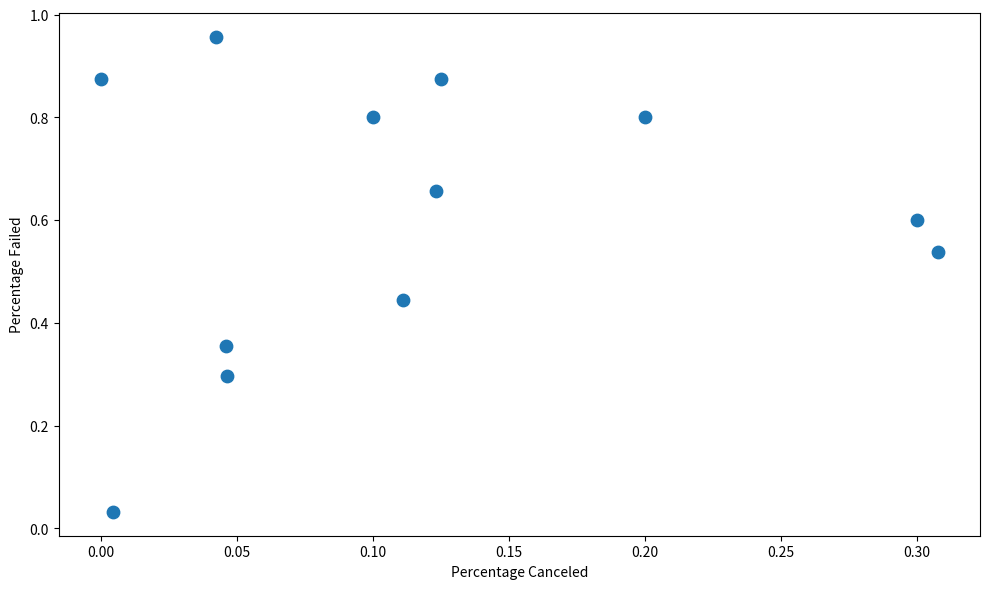

What is the average Y value?

0.6